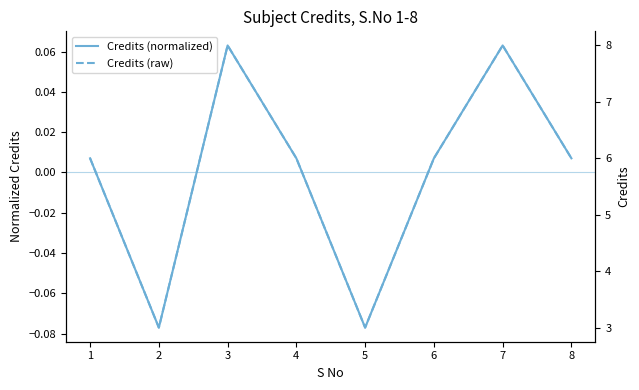

Rank the series at 8 from lowest to highest value.

Credits (normalized), Credits (raw)